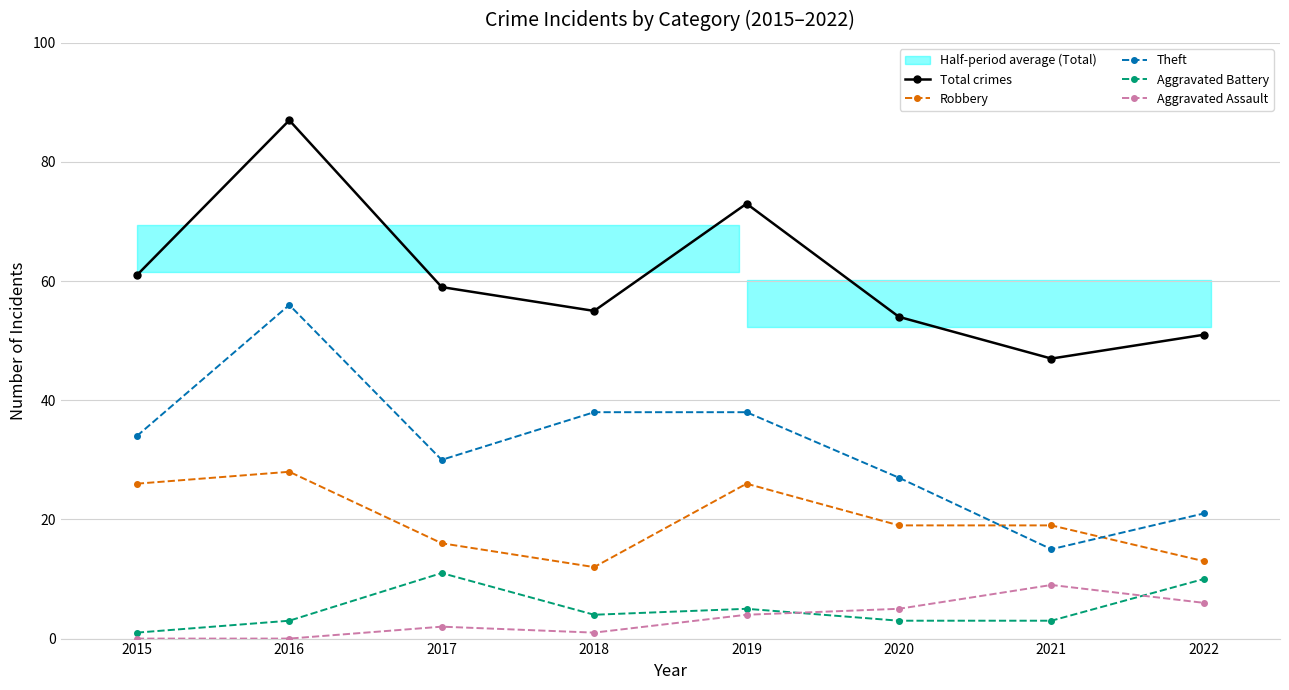

The Aggravated Battery series shows 6 at 2018. True or false?

False